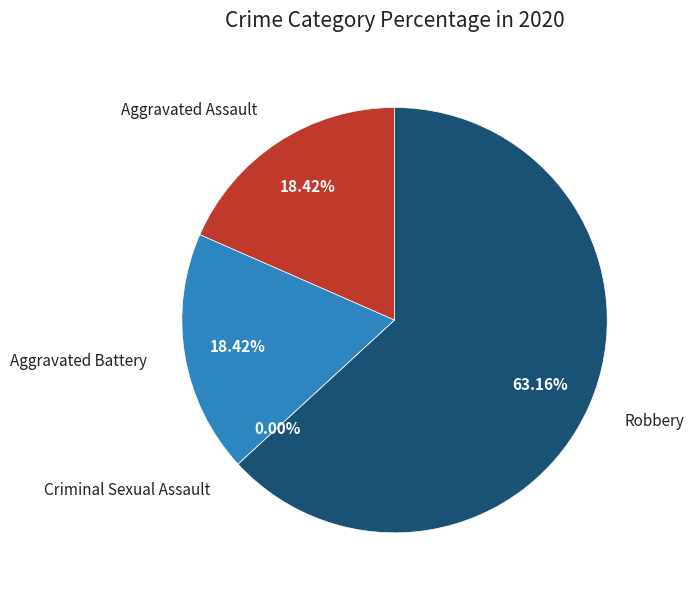

True or false: Aggravated Assault accounts for 18% of the total.

True